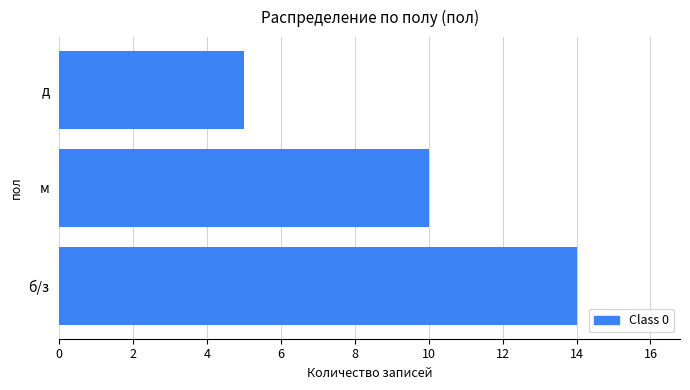

What is the minimum value shown in the chart?

5